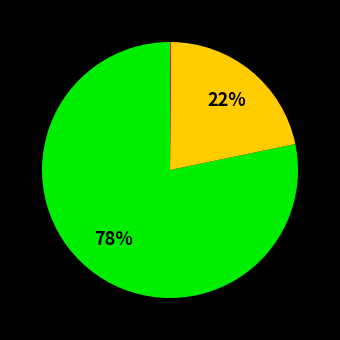

Is there a majority slice in this chart?

Yes